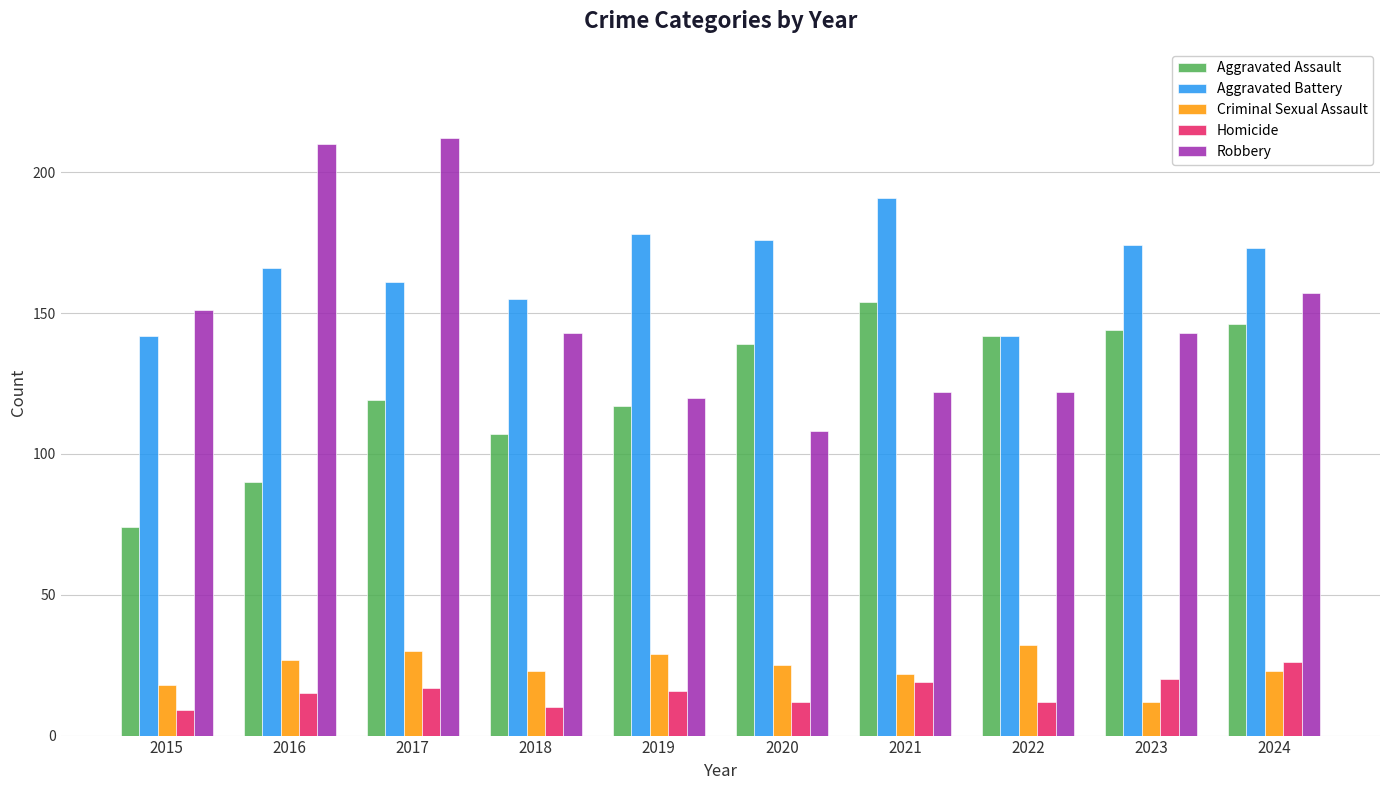

Are the bars horizontal?

No